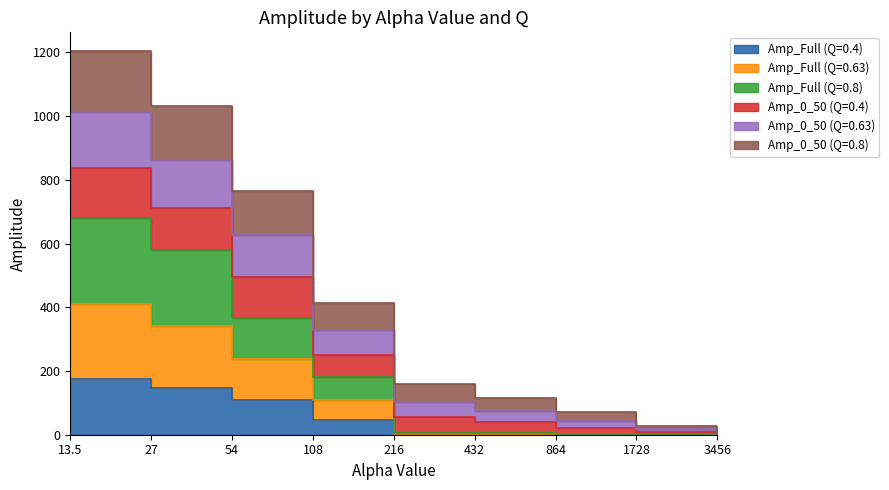

At which category is the sum across all series the highest?

13.5